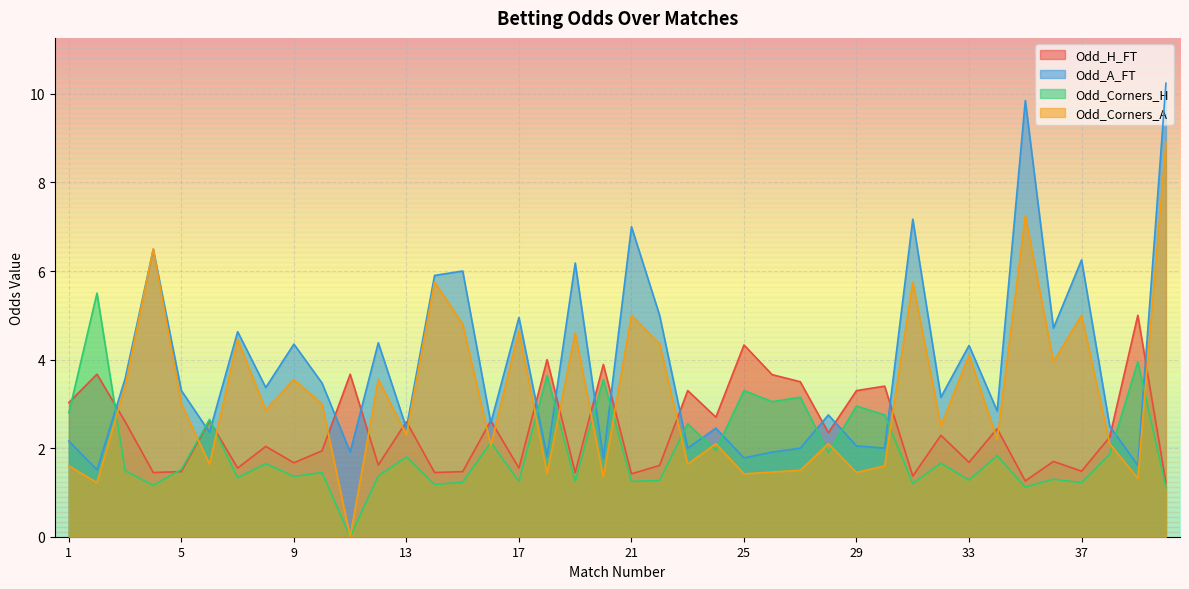

Where is Odd_Corners_H nearest to the value 2?

24